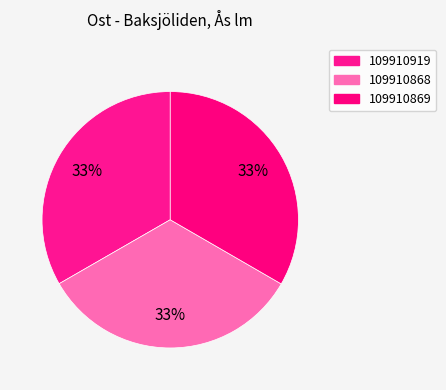

Is it true that 109910869 is 25% of the pie?

False